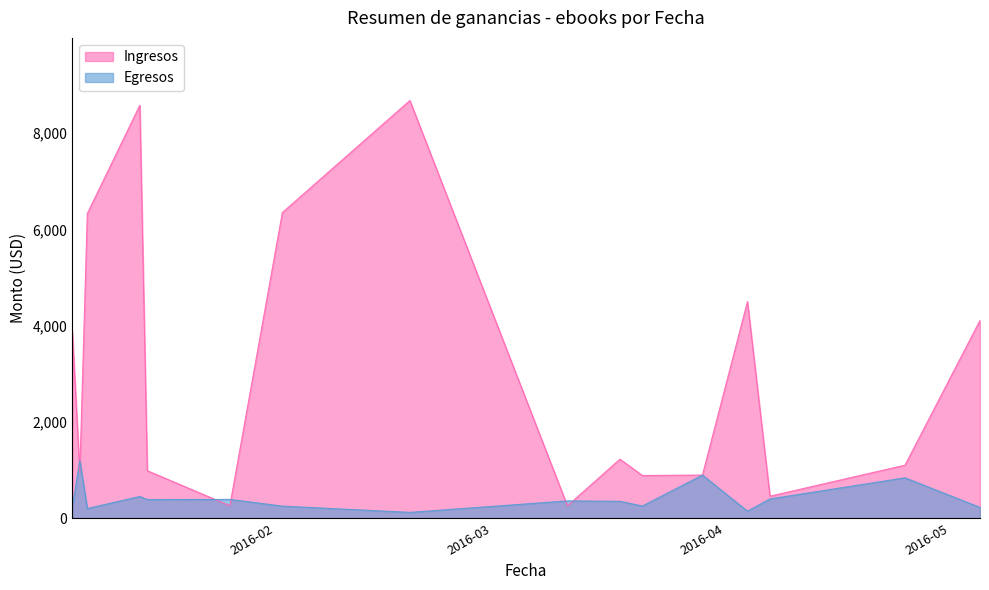

How many values in the Egresos series exceed 358?

8